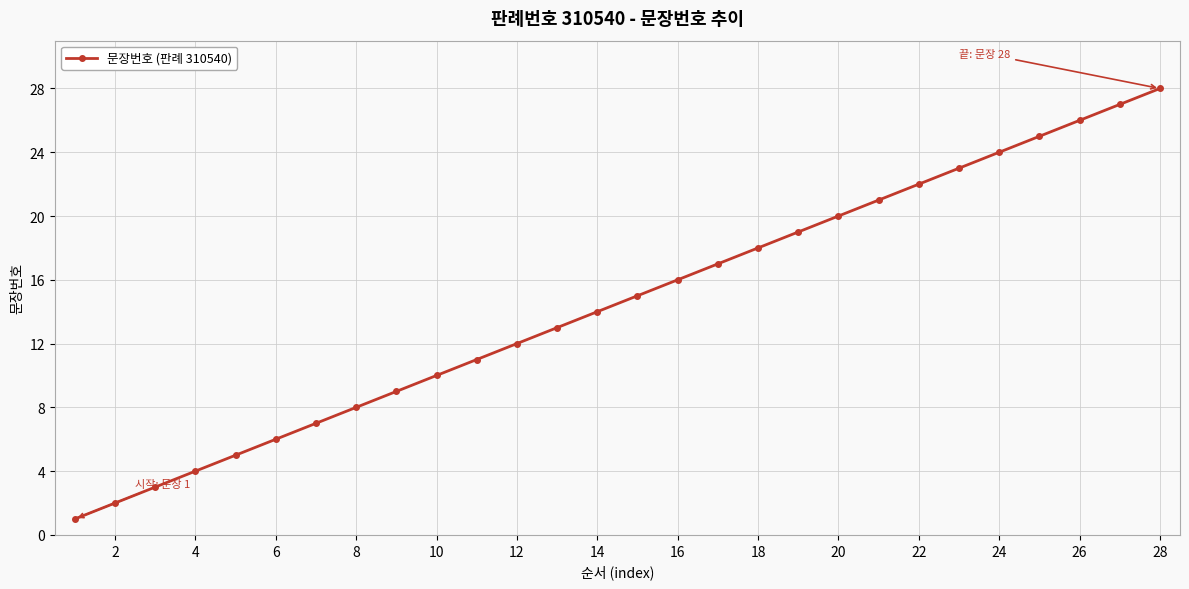

True or false: there are more than 2 points higher than both neighbors.

False